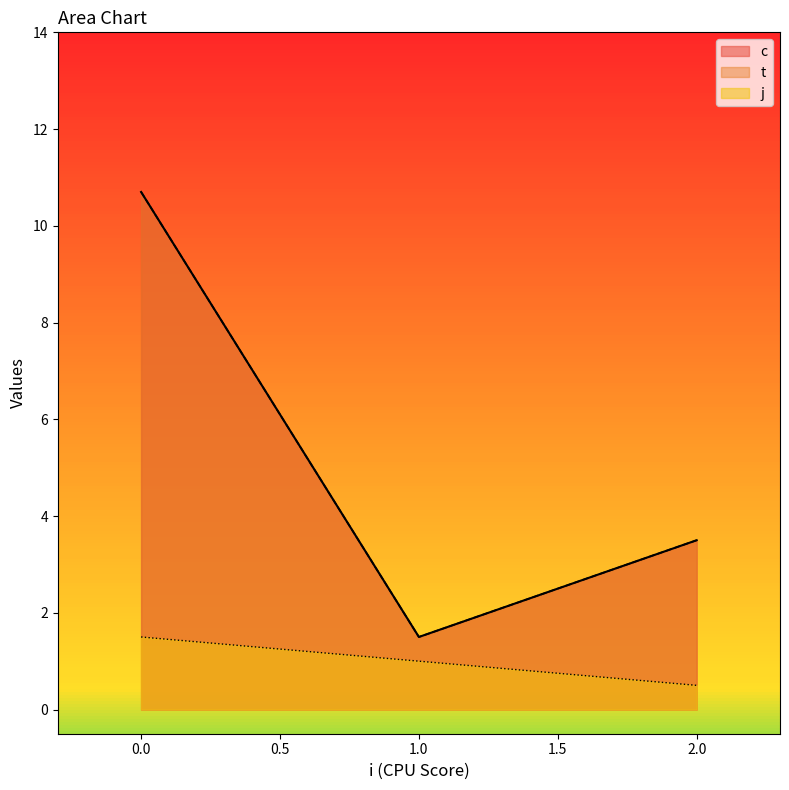

How many interior local valleys does the j series have?

1